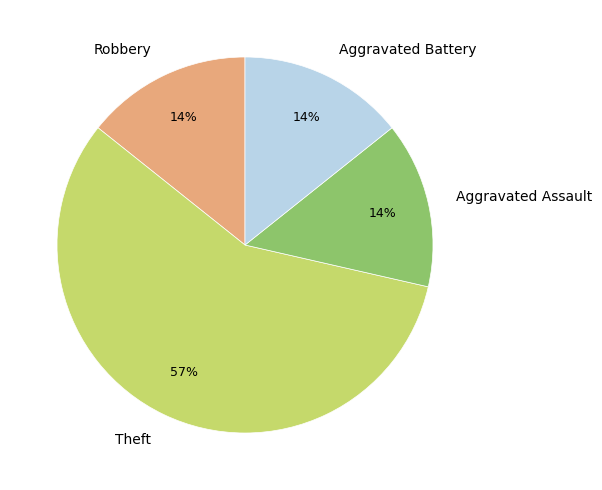

What is the majority slice?

Theft